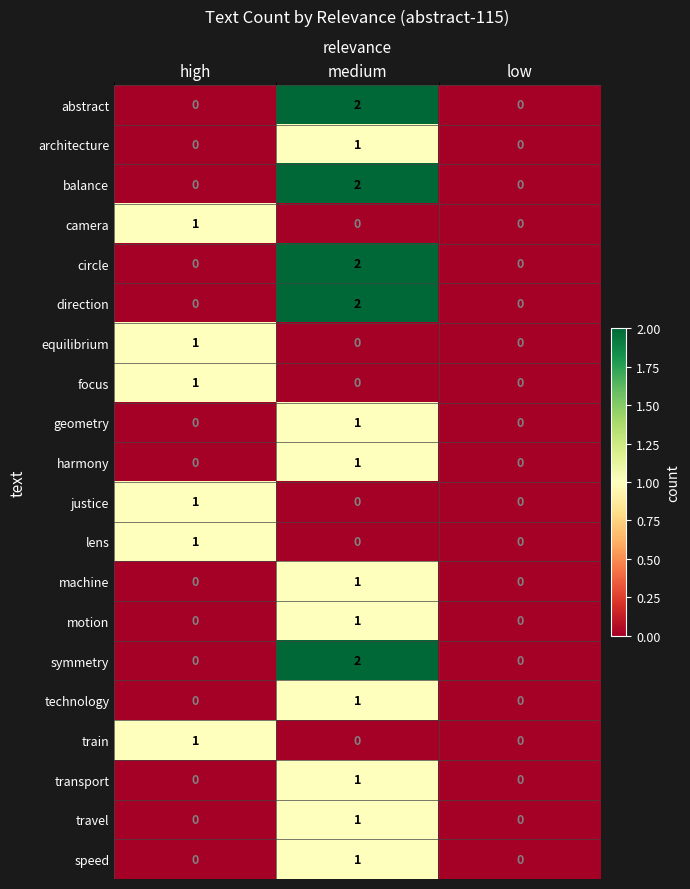

Is it true that abstract equals 2 at medium?

True